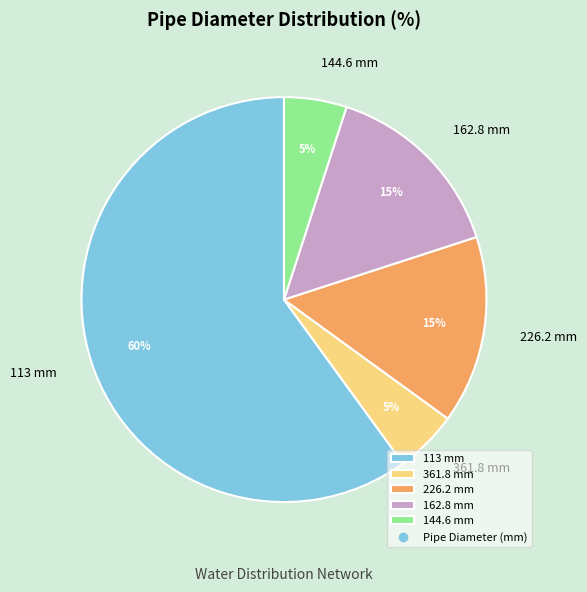

To the nearest percent, what percentage of the pie is 361.8 mm?

5%